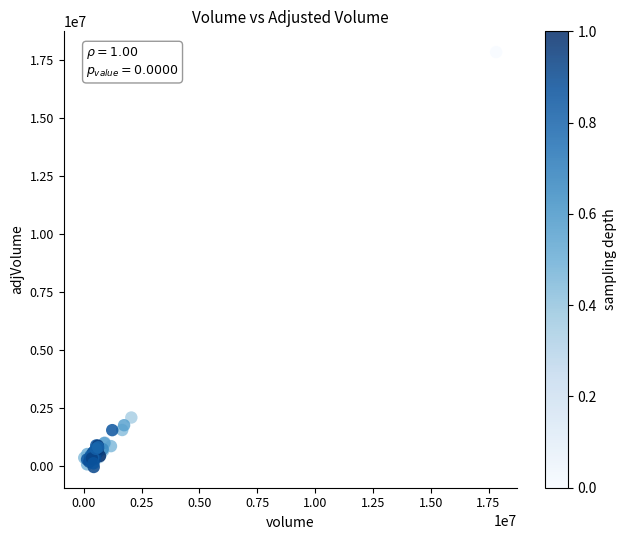

What Y value in the scatter plot is closest to 8911630?

2095186.3